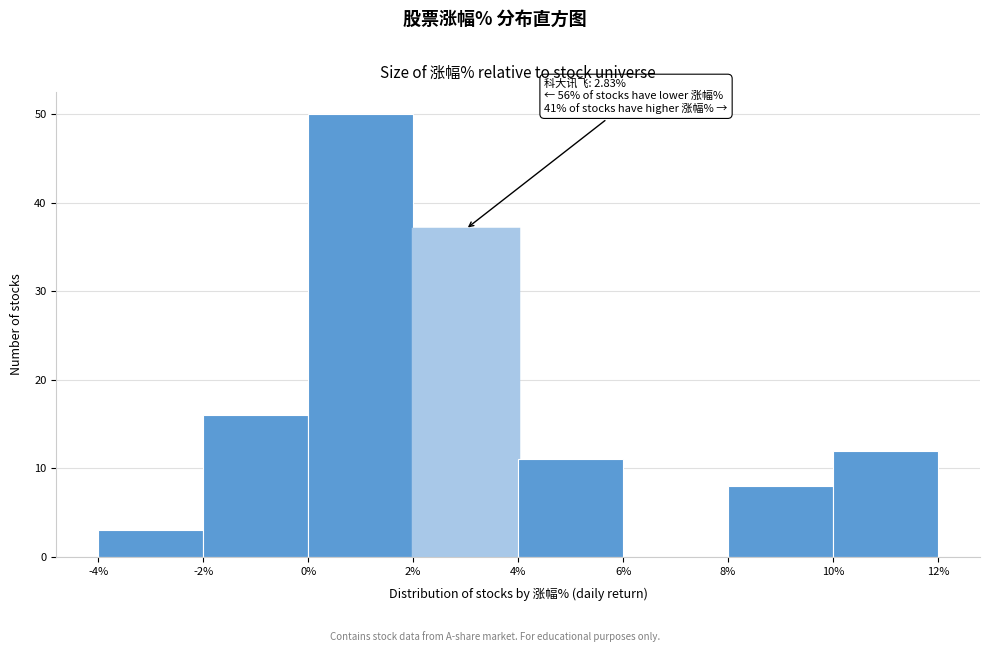

Which range on the x-axis has the tallest bar?

0% to 2%